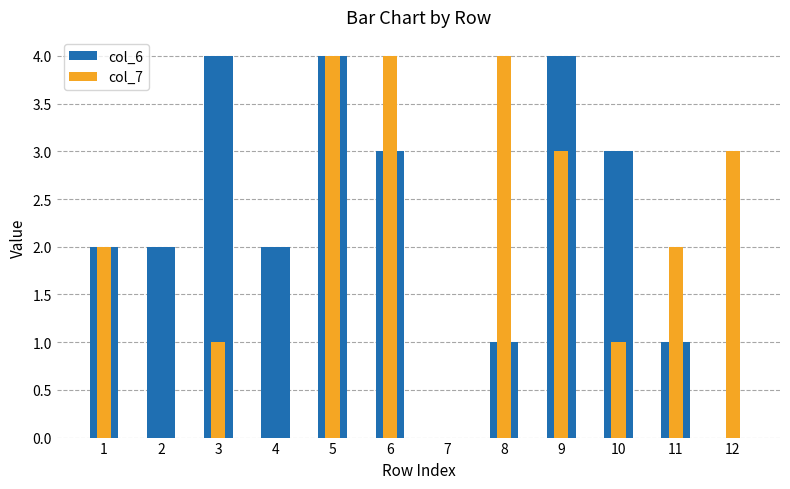

The col_6 series shows 4 at 9. True or false?

True